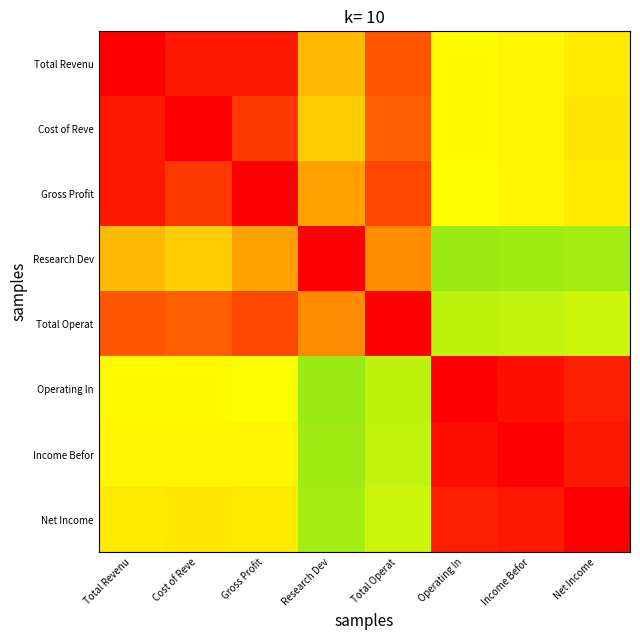

At which category is the sum across all series the highest?

Total Revenu